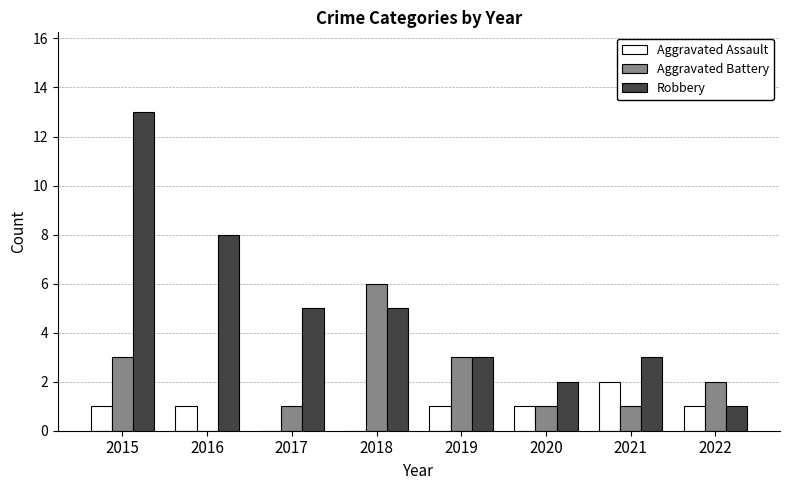

What is the total value across all series at 2021?

6